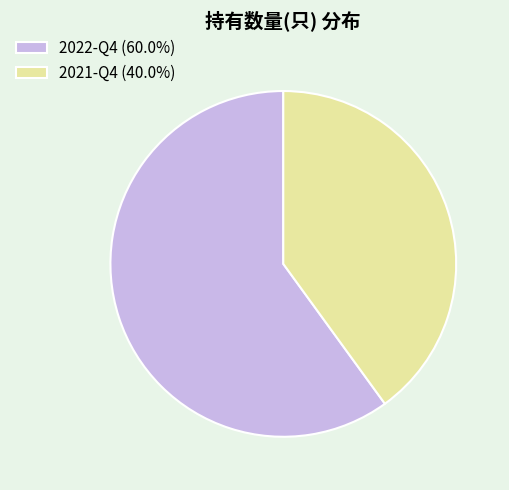

What is the ratio of the value at 2021-Q4 (40.0%) to the value at 2022-Q4 (60.0%)?

0.7